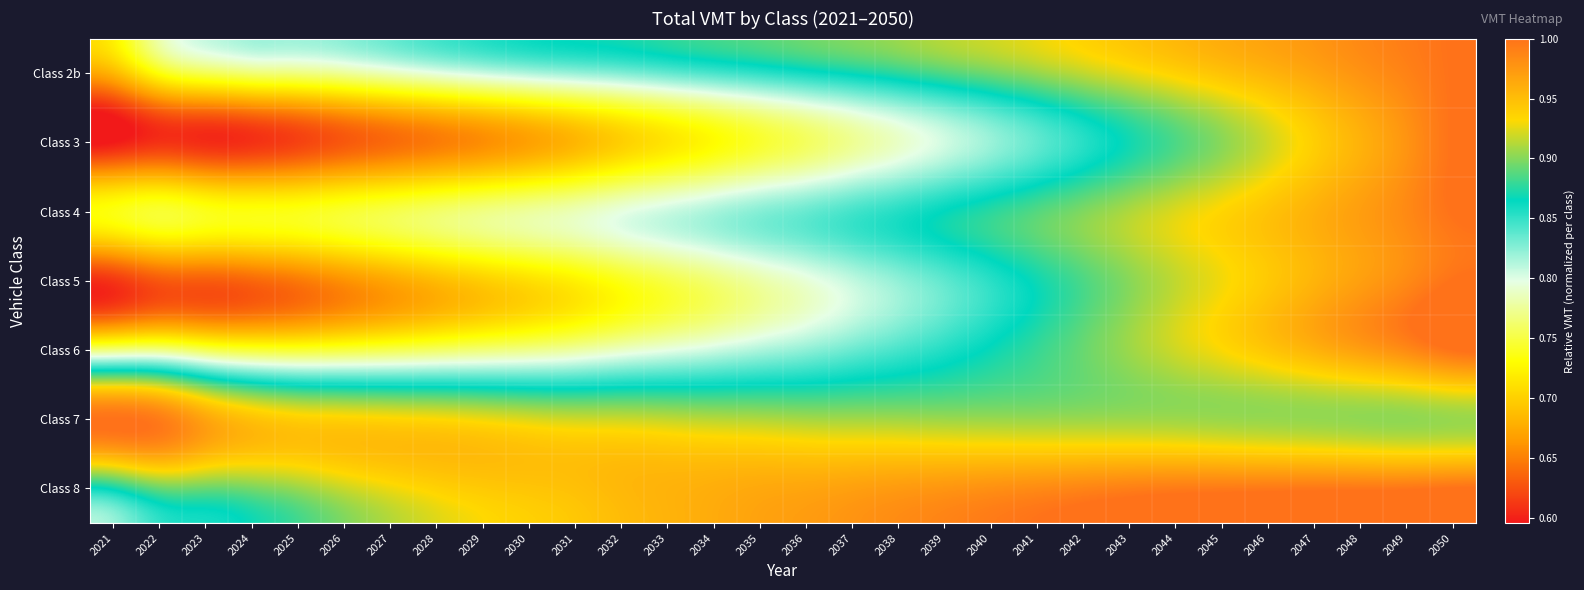

Reading left to right, list all the values displayed in this chart.

Class 2b: 2021=0.7	2022=0.7	2023=0.8	2024=0.8	2025=0.8	2026=0.8	2027=0.8	2028=0.8	2029=0.8	2030=0.8	2031=0.8	2032=0.8	2033=0.8	2034=0.8	2035=0.9	2036=0.9	2037=0.9	2038=0.9	2039=0.9	2040=0.9	2041=0.9	2042=0.9	2043=0.9	2044=0.9	2045=0.9	2046=1.0	2047=1.0	2048=1.0	2049=1.0	2050=1.0
Class 3: 2021=0.6	2022=0.6	2023=0.6	2024=0.6	2025=0.6	2026=0.6	2027=0.6	2028=0.6	2029=0.7	2030=0.7	2031=0.7	2032=0.7	2033=0.7	2034=0.7	2035=0.7	2036=0.8	2037=0.8	2038=0.8	2039=0.8	2040=0.8	2041=0.8	2042=0.9	2043=0.9	2044=0.9	2045=0.9	2046=0.9	2047=0.9	2048=1.0	2049=1.0	2050=1.0
Class 4: 2021=0.7	2022=0.7	2023=0.7	2024=0.7	2025=0.7	2026=0.7	2027=0.8	2028=0.8	2029=0.8	2030=0.8	2031=0.8	2032=0.8	2033=0.8	2034=0.8	2035=0.8	2036=0.8	2037=0.8	2038=0.9	2039=0.9	2040=0.9	2041=0.9	2042=0.9	2043=0.9	2044=0.9	2045=0.9	2046=0.9	2047=1.0	2048=1.0	2049=1.0	2050=1.0
Class 5: 2021=0.6	2022=0.6	2023=0.6	2024=0.6	2025=0.6	2026=0.7	2027=0.7	2028=0.7	2029=0.7	2030=0.7	2031=0.7	2032=0.7	2033=0.8	2034=0.8	2035=0.8	2036=0.8	2037=0.8	2038=0.8	2039=0.8	2040=0.9	2041=0.9	2042=0.9	2043=0.9	2044=0.9	2045=0.9	2046=0.9	2047=1.0	2048=1.0	2049=1.0	2050=1.0
Class 6: 2021=0.8	2022=0.8	2023=0.8	2024=0.7	2025=0.7	2026=0.7	2027=0.8	2028=0.8	2029=0.8	2030=0.8	2031=0.8	2032=0.8	2033=0.8	2034=0.8	2035=0.8	2036=0.8	2037=0.8	2038=0.8	2039=0.9	2040=0.9	2041=0.9	2042=0.9	2043=0.9	2044=0.9	2045=0.9	2046=0.9	2047=1.0	2048=1.0	2049=1.0	2050=1.0
Class 7: 2021=1.0	2022=1.0	2023=1.0	2024=0.9	2025=0.9	2026=0.9	2027=0.9	2028=0.9	2029=0.9	2030=0.9	2031=0.9	2032=0.9	2033=0.9	2034=0.9	2035=0.9	2036=0.9	2037=0.9	2038=0.9	2039=0.9	2040=0.9	2041=0.9	2042=0.9	2043=0.9	2044=0.9	2045=0.9	2046=0.9	2047=0.9	2048=0.9	2049=0.9	2050=0.9
Class 8: 2021=0.9	2022=0.9	2023=0.9	2024=0.9	2025=0.9	2026=0.9	2027=0.9	2028=0.9	2029=0.9	2030=0.9	2031=0.9	2032=1.0	2033=1.0	2034=1.0	2035=1.0	2036=1.0	2037=1.0	2038=1.0	2039=1.0	2040=1.0	2041=1.0	2042=1.0	2043=1.0	2044=1.0	2045=1.0	2046=1.0	2047=1.0	2048=1.0	2049=1.0	2050=1.0